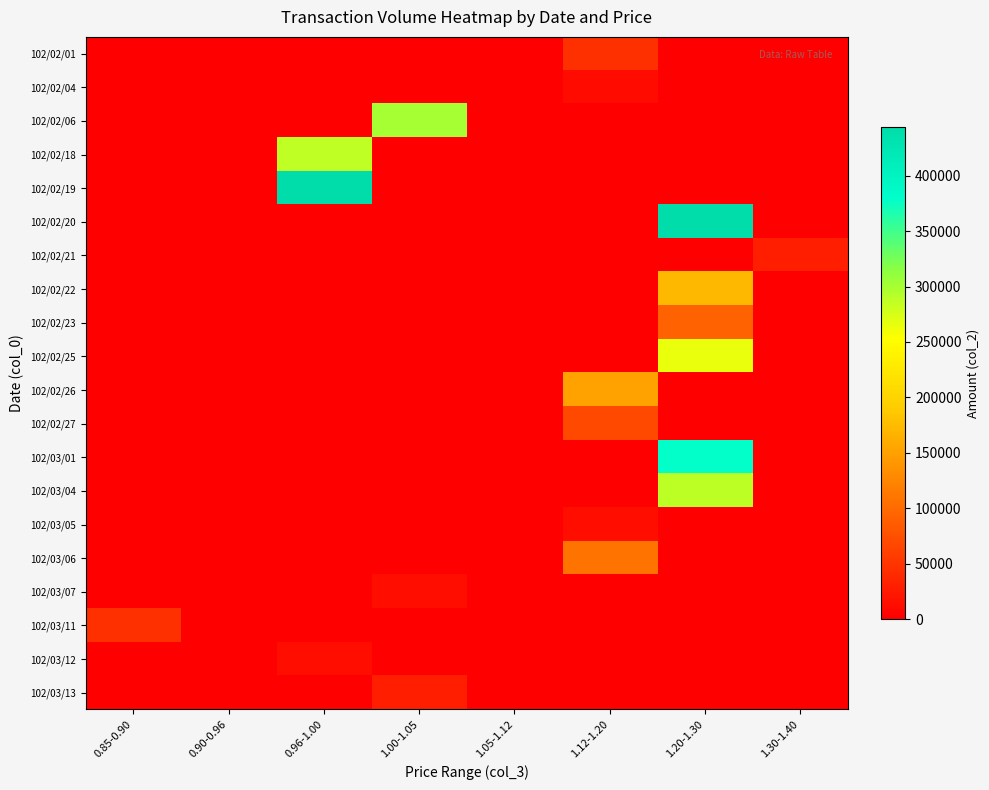

At how many categories does at least one series exceed 46572?

4